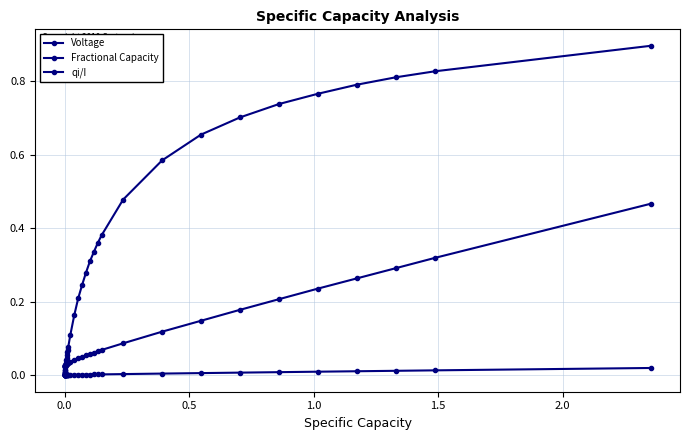

How many categories are shown in the chart?

38